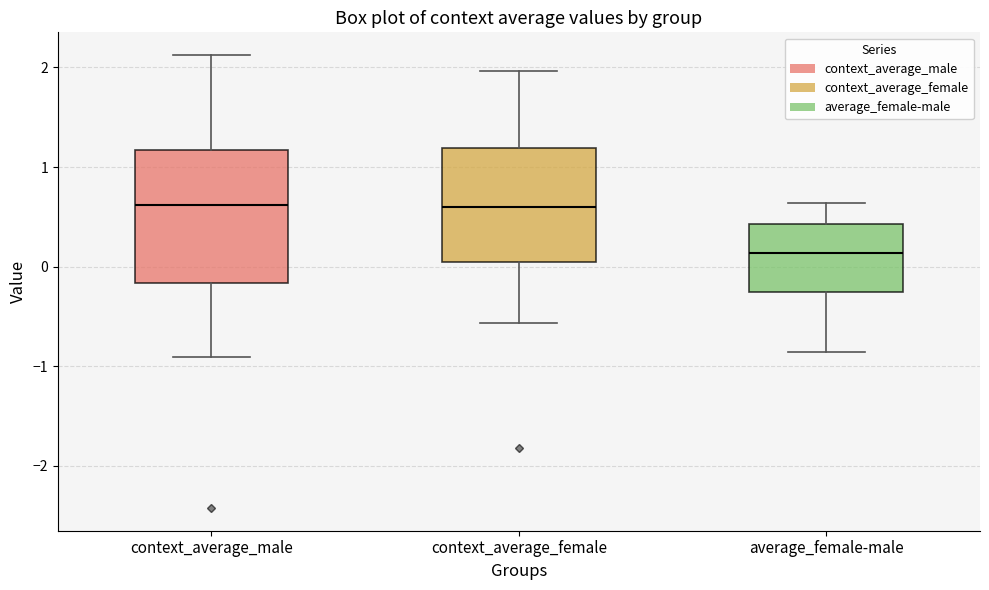

Where is the upper edge of the box for context_average_male on the y-axis? The values are not printed on the chart, so give them approximately, as read against the axis.

1.2